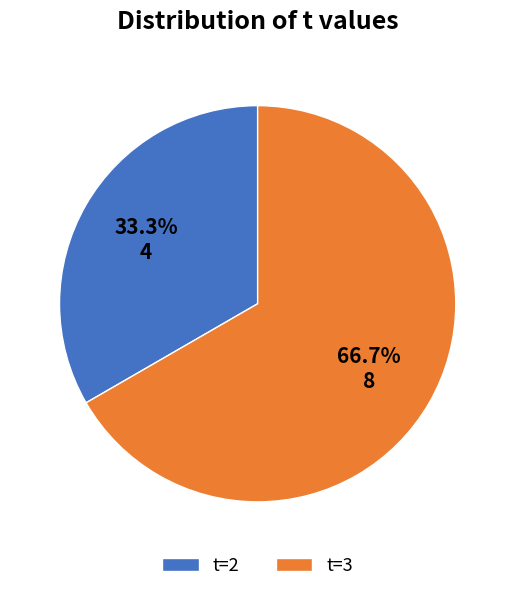

Is there any slice that represents more than half of the pie?

Yes